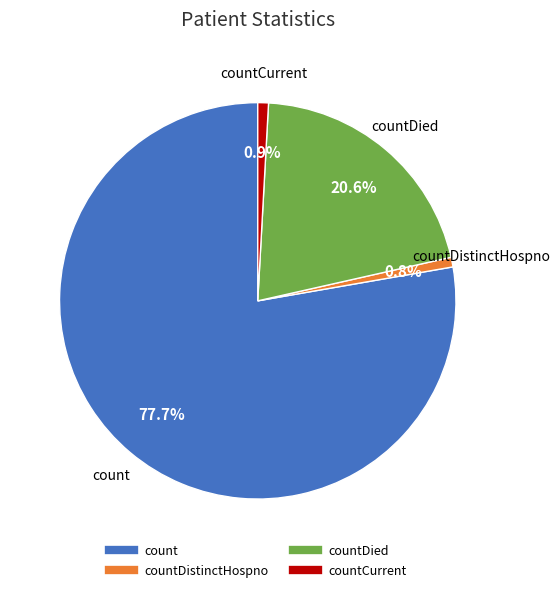

Is there a majority slice in this chart?

Yes